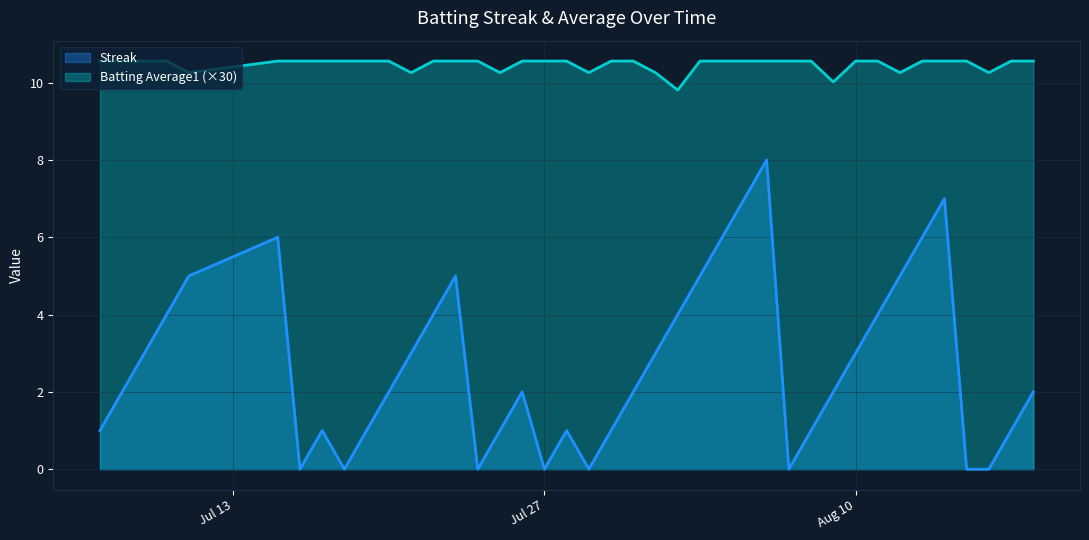

What is the difference between the highest and lowest values at 2010-08-05?

3.6